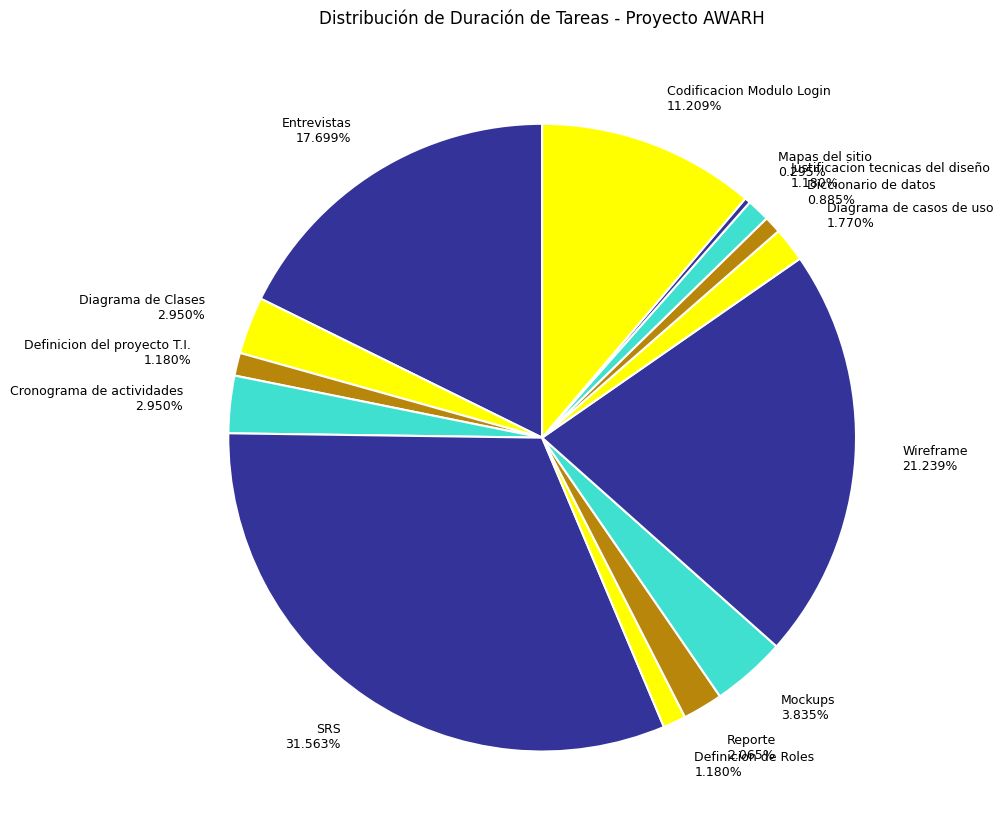

How many segments does this pie chart have?

14